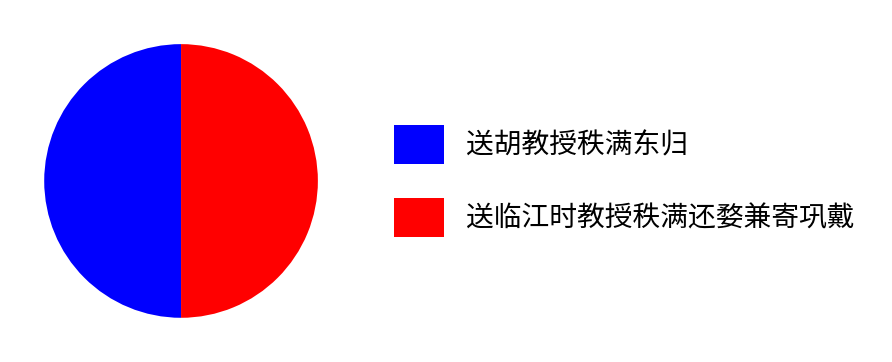

Combined, do 送临江时教授秩满还婺兼寄巩戴 and 送胡教授秩满东归 account for over 50%?

Yes